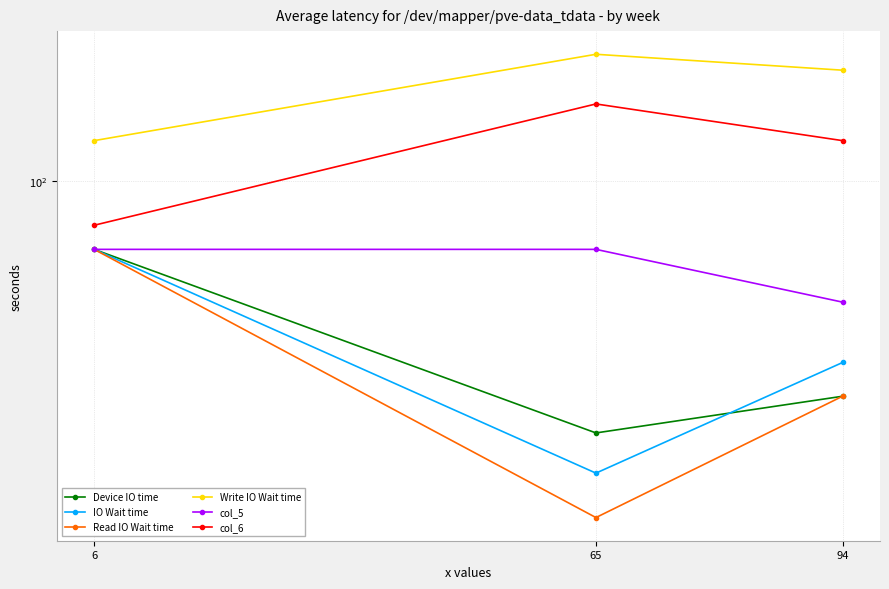

How many data points in Device IO time are less than 60?

1